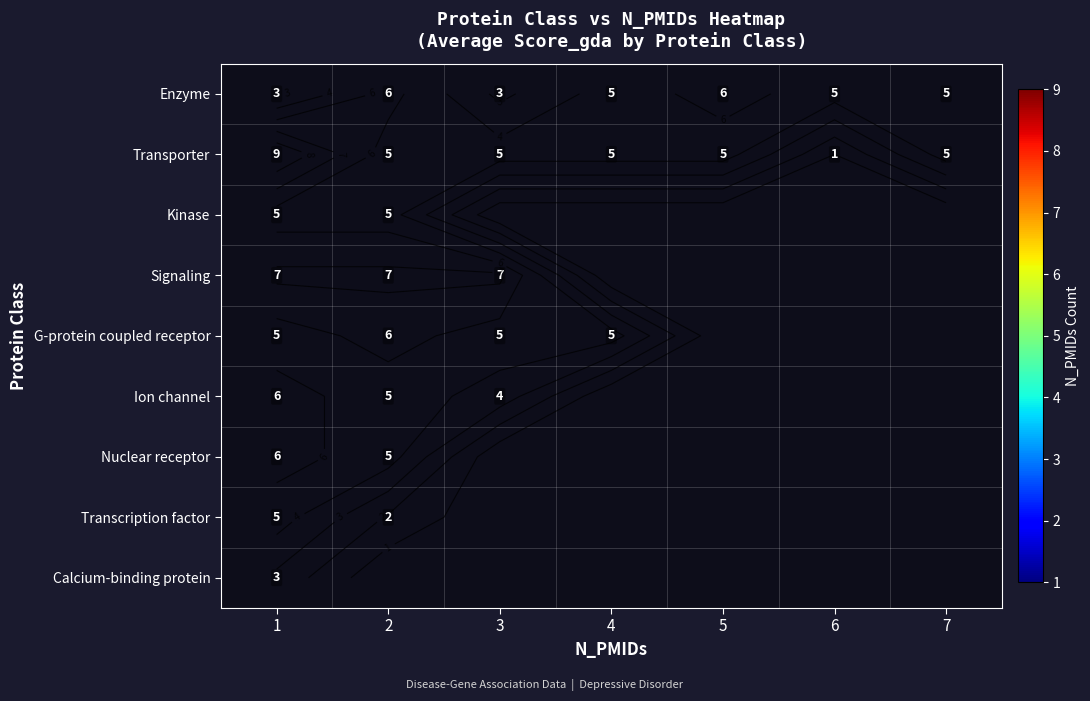

List the labels in order of Nuclear receptor value, largest first.

1, 2, 3, 4, 5, 6, 7